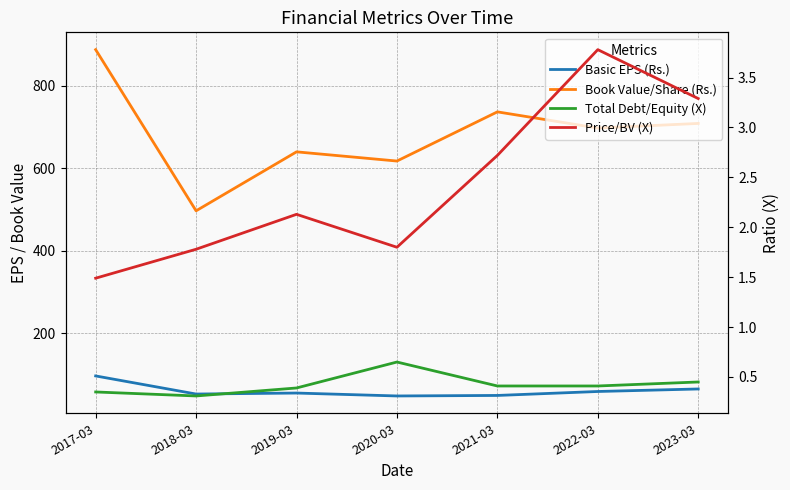

How many lines are shown in the chart?

4